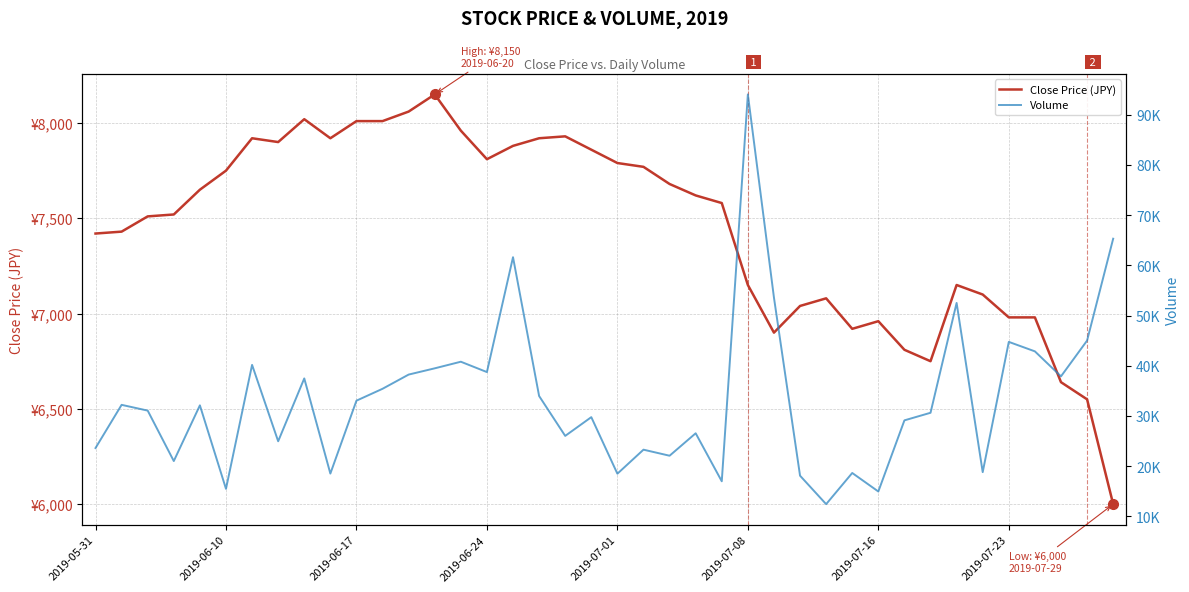

Rank the series at 8 from highest to lowest value.

Volume, Close Price (JPY)